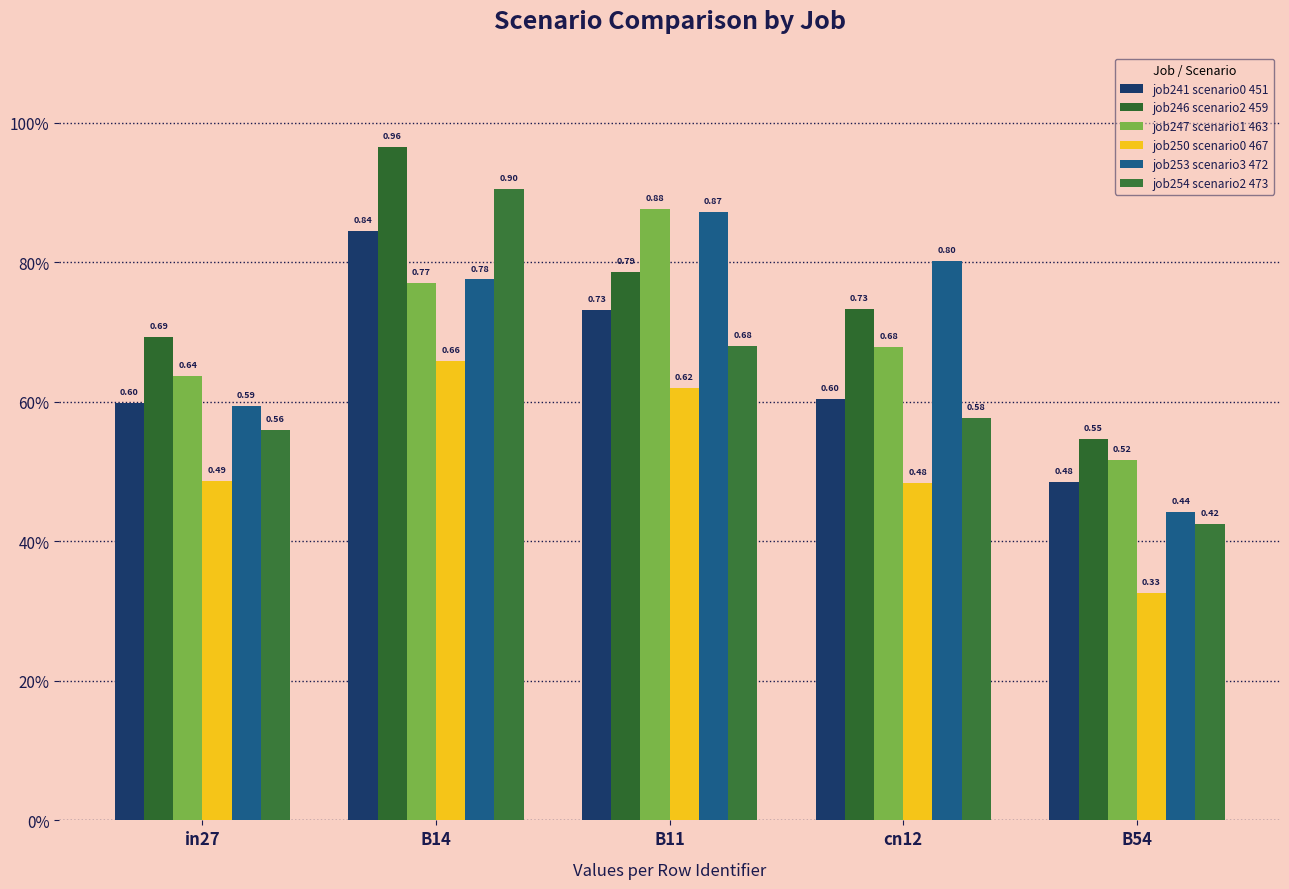

Does the chart contain stacked bars?

No